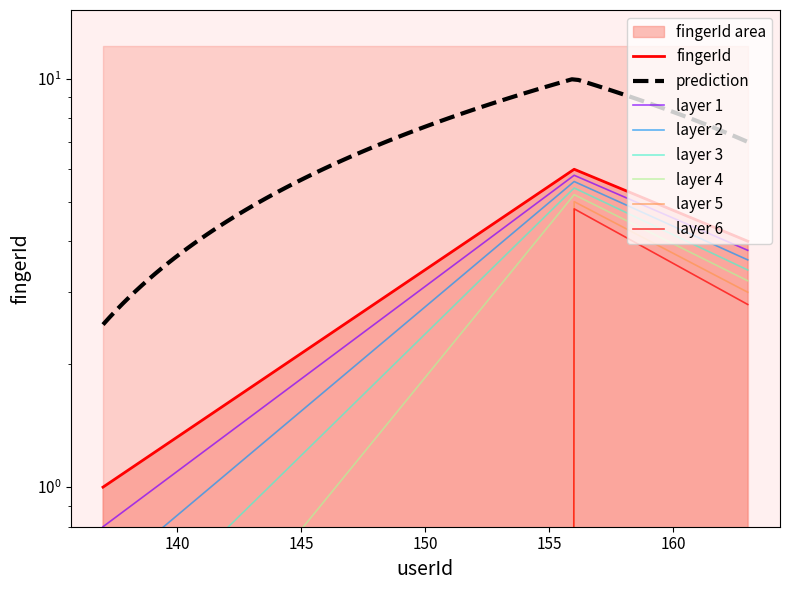

Reading right to left, extract all data points from this chart.

4	6	1